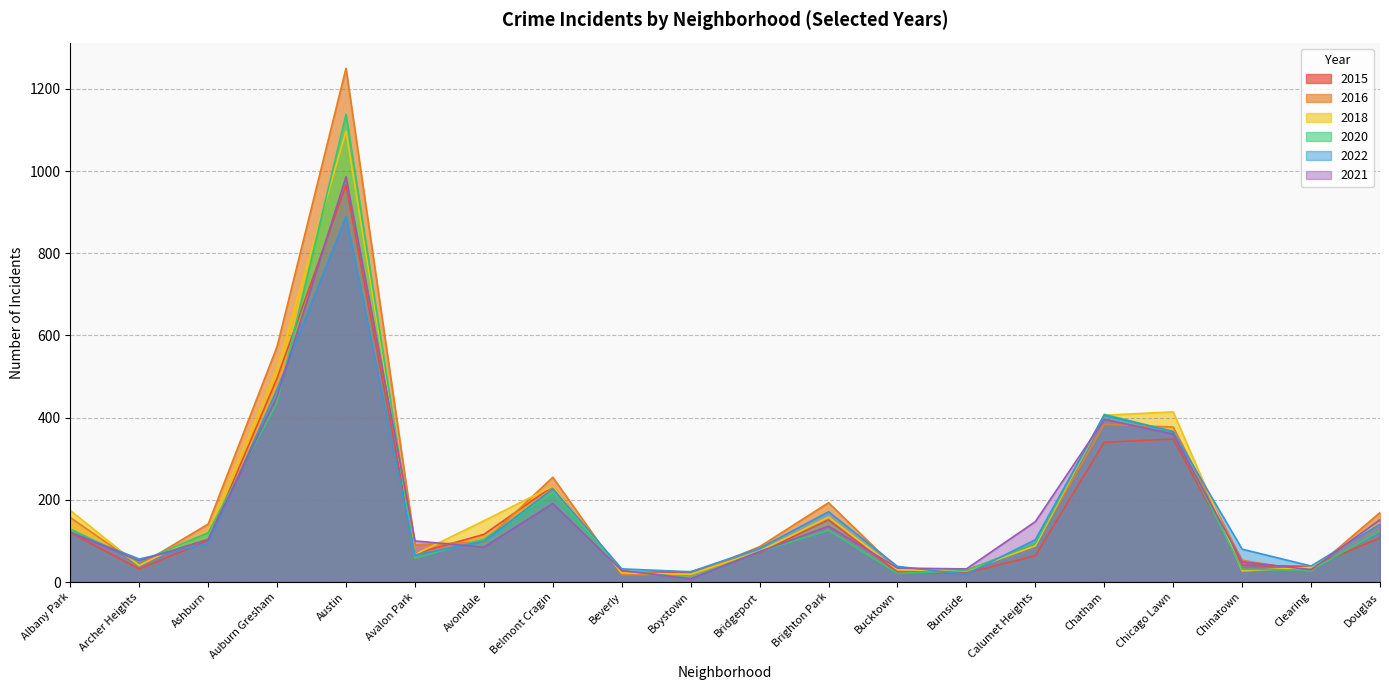

In 2021, how many points are higher than both neighbors (excluding endpoints)?

4